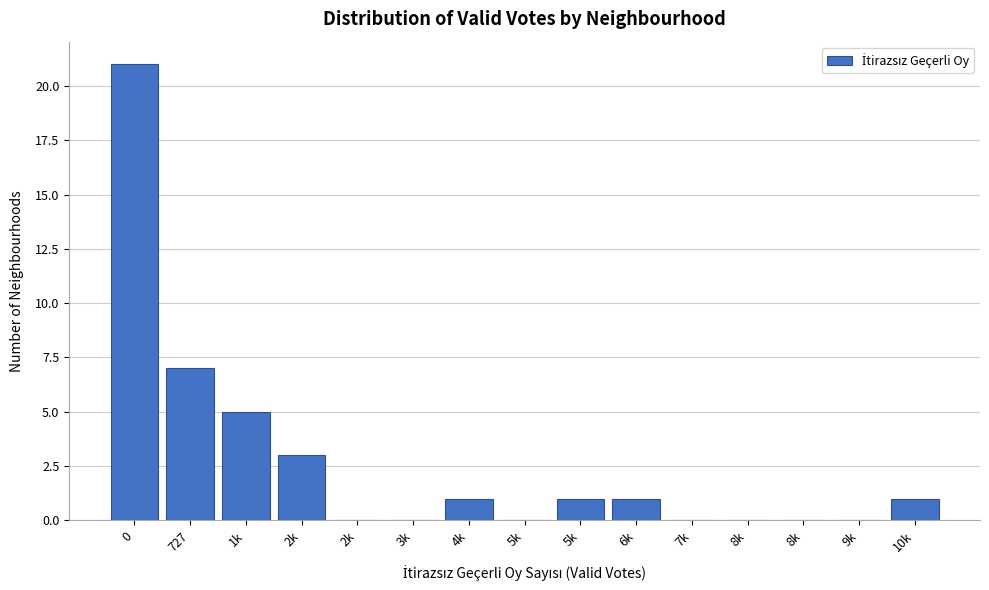

How many data points does each series have?

15